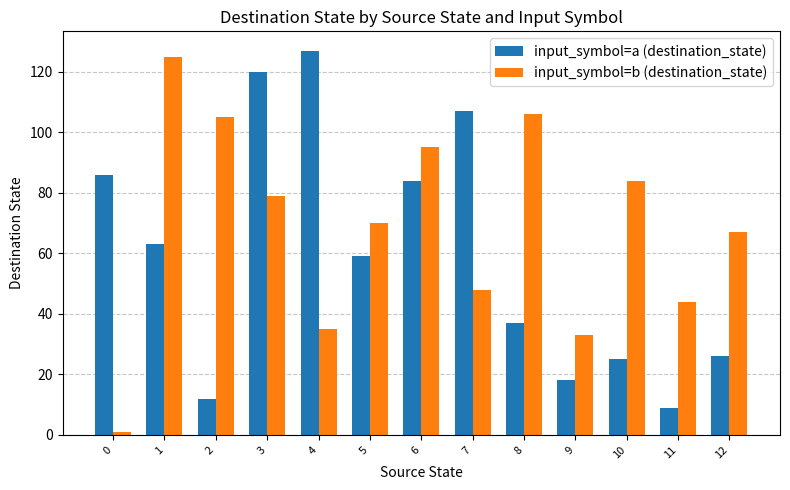

Rank the series by their average value, from lowest to highest.

input_symbol=a (destination_state), input_symbol=b (destination_state)